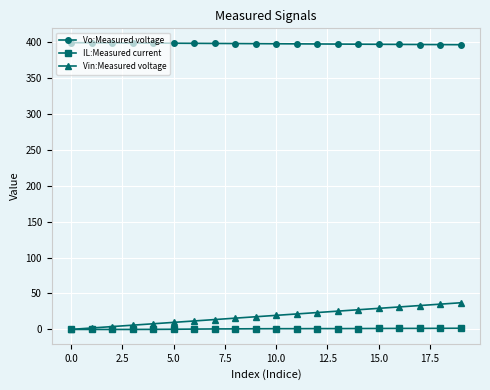

What is the greatest value displayed?

399.2